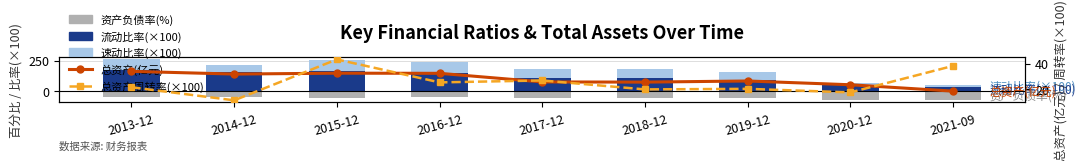

What is the difference between the 速动比率(×100) values at 2015-12 and 2018-12?

18.7